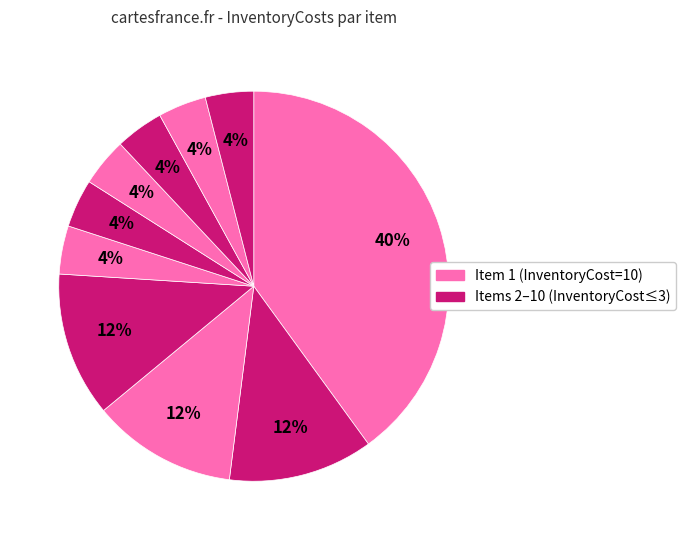

Count the number of slices in the pie.

10